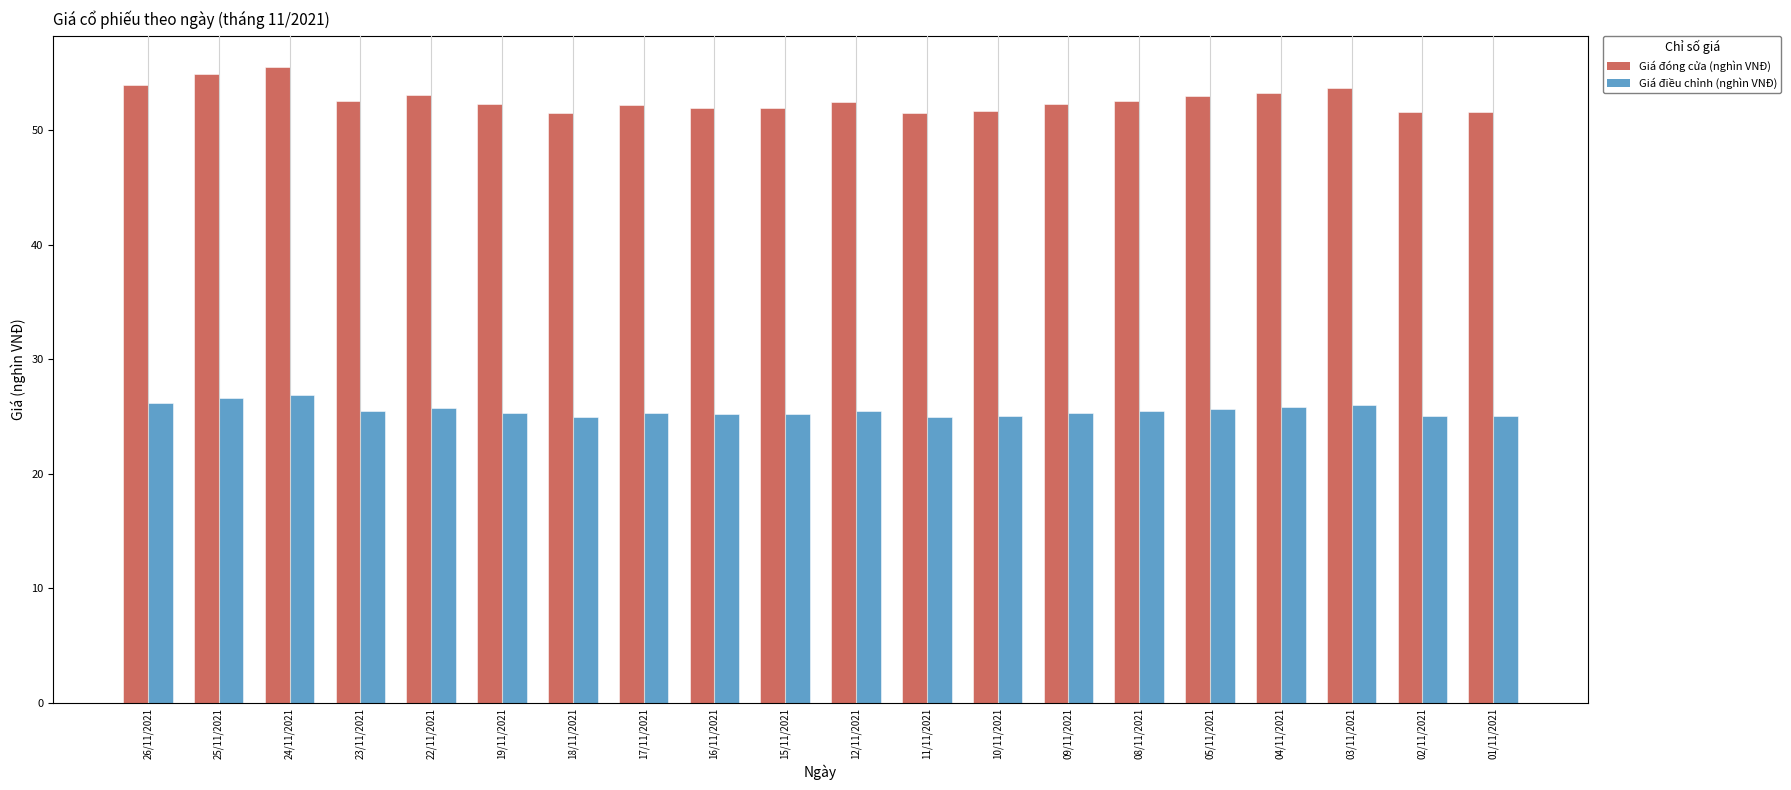

The Giá điều chỉnh (nghìn VNĐ) series shows 25.4 at 09/11/2021. True or false?

True